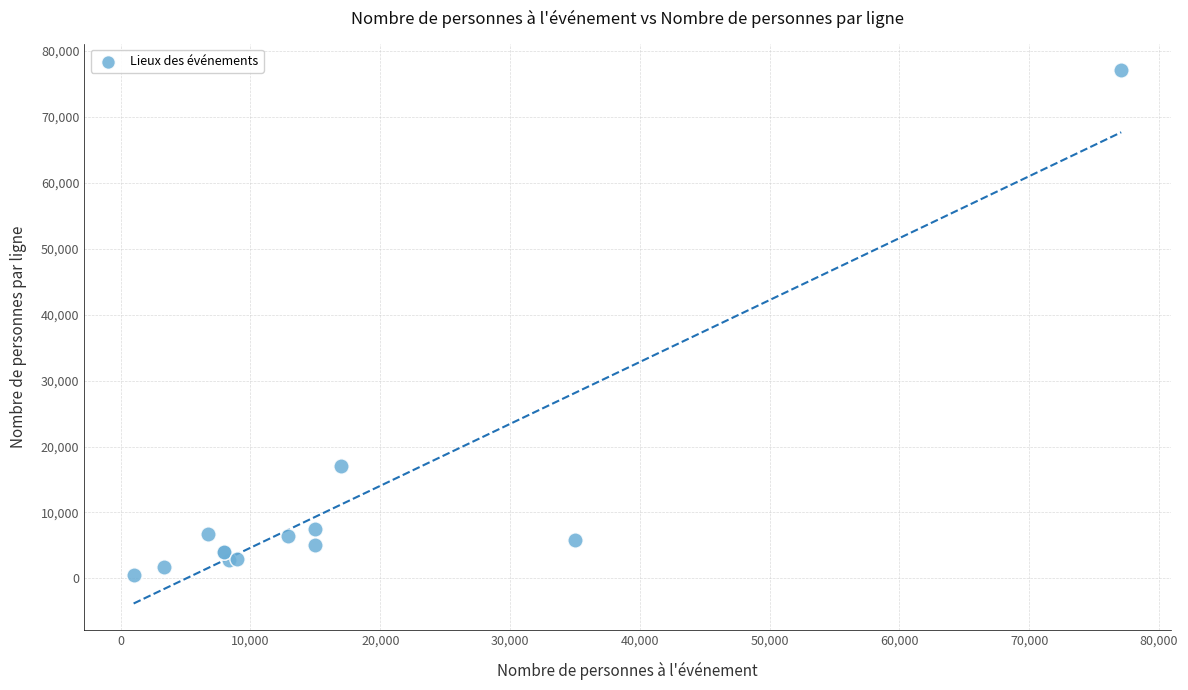

What Y value in the scatter plot is closest to 38791?

17000.0